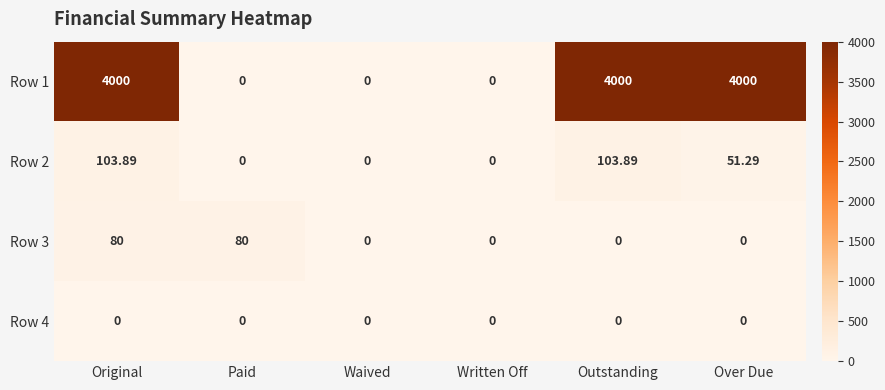

At which category is the sum across all series the highest?

Original